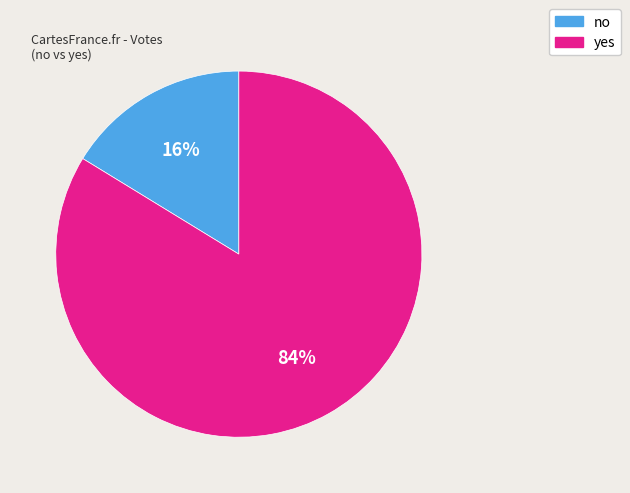

Which has a higher value, yes or no?

yes